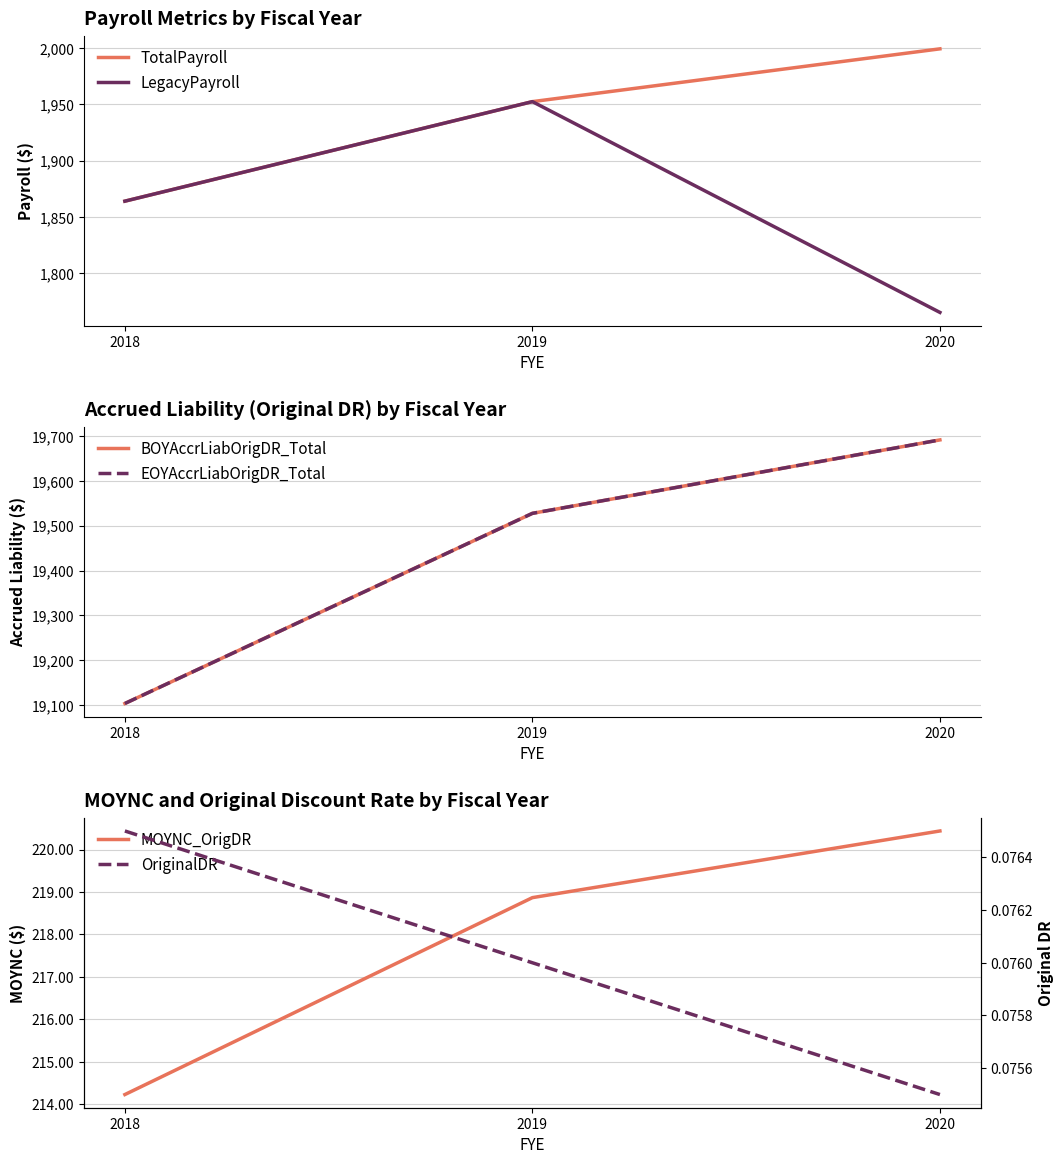

What is the average value of the BOYAccrLiabOrigDR_Total series?

19440.9